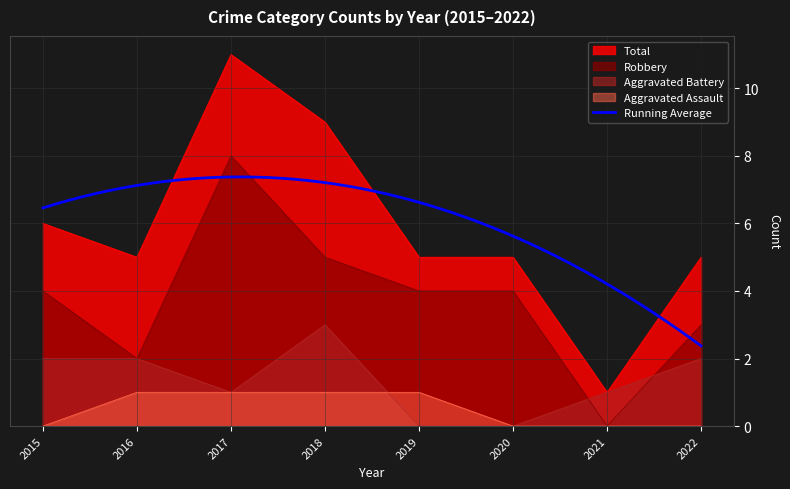

Is it true that Robbery equals 5 at 2020?

False